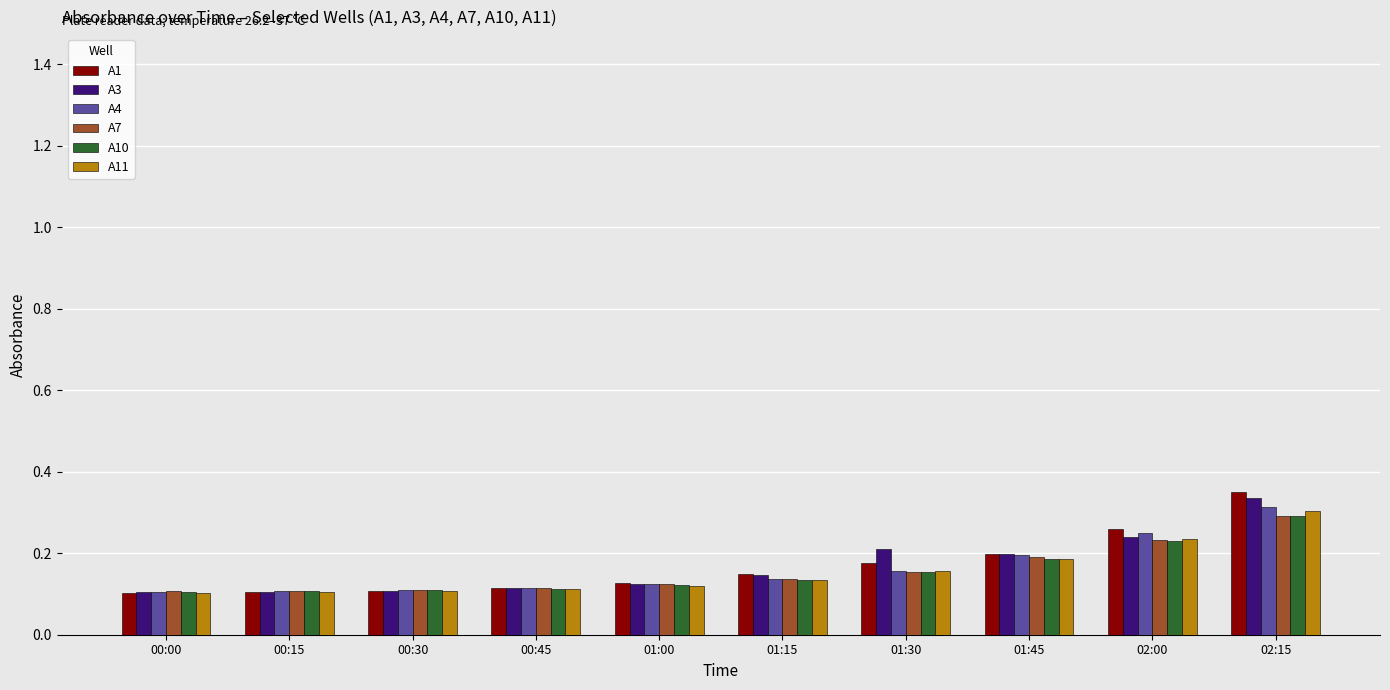

What is the total value across all series at 01:30?

1.0